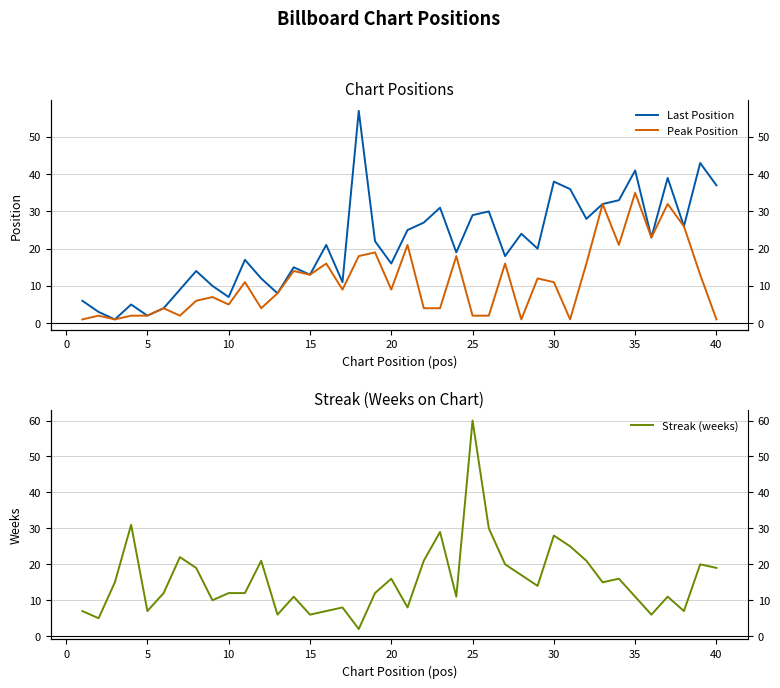

What is the difference between the Last Position values at 15 and 0?

18